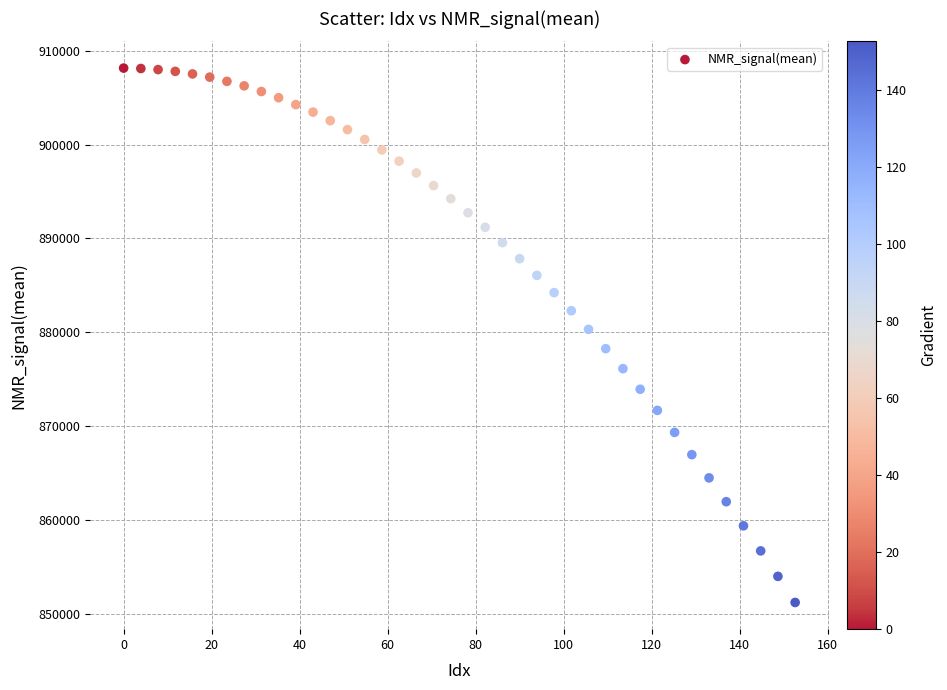

What is the range of X values (max minus min)?

152.6